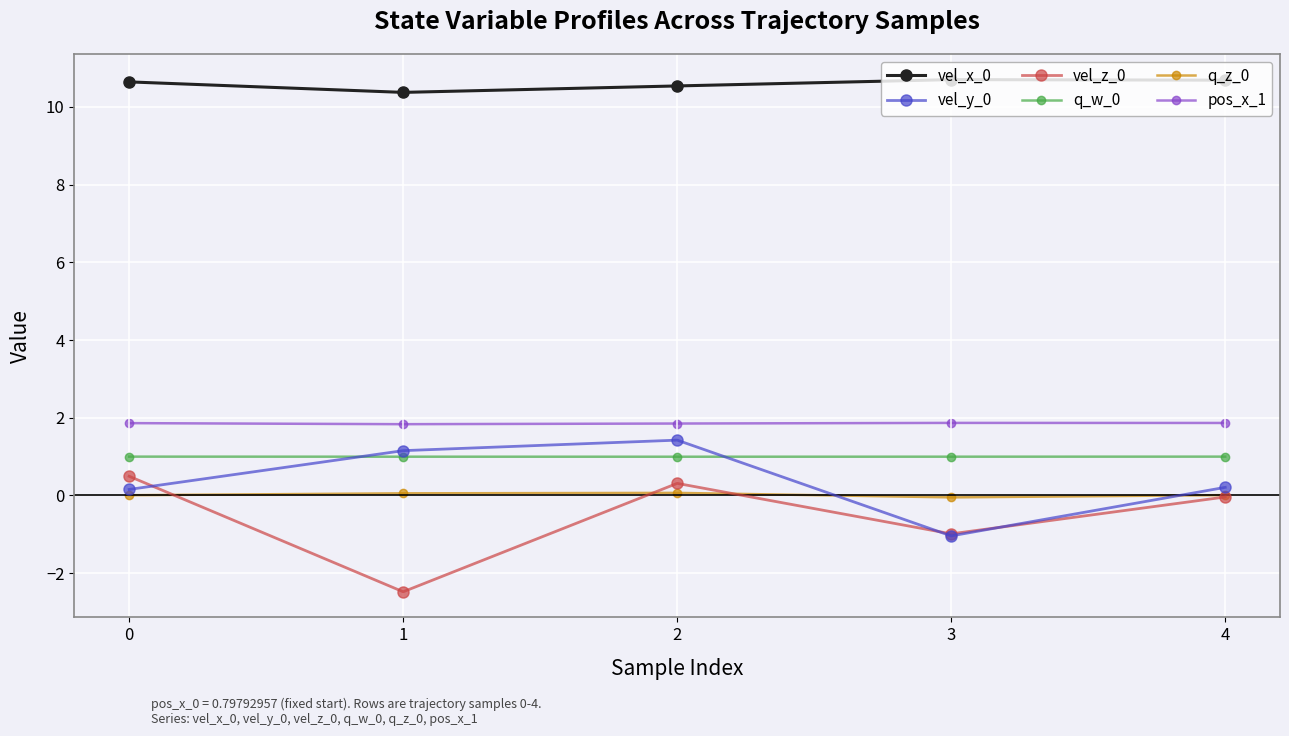

True or false: vel_z_0 has more than 0 points higher than both neighbors.

True